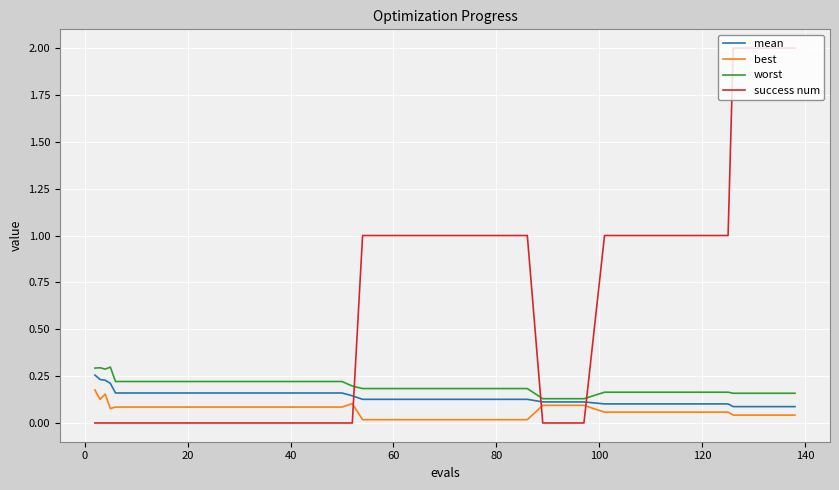

What is the maximum value shown in the chart?

2.0